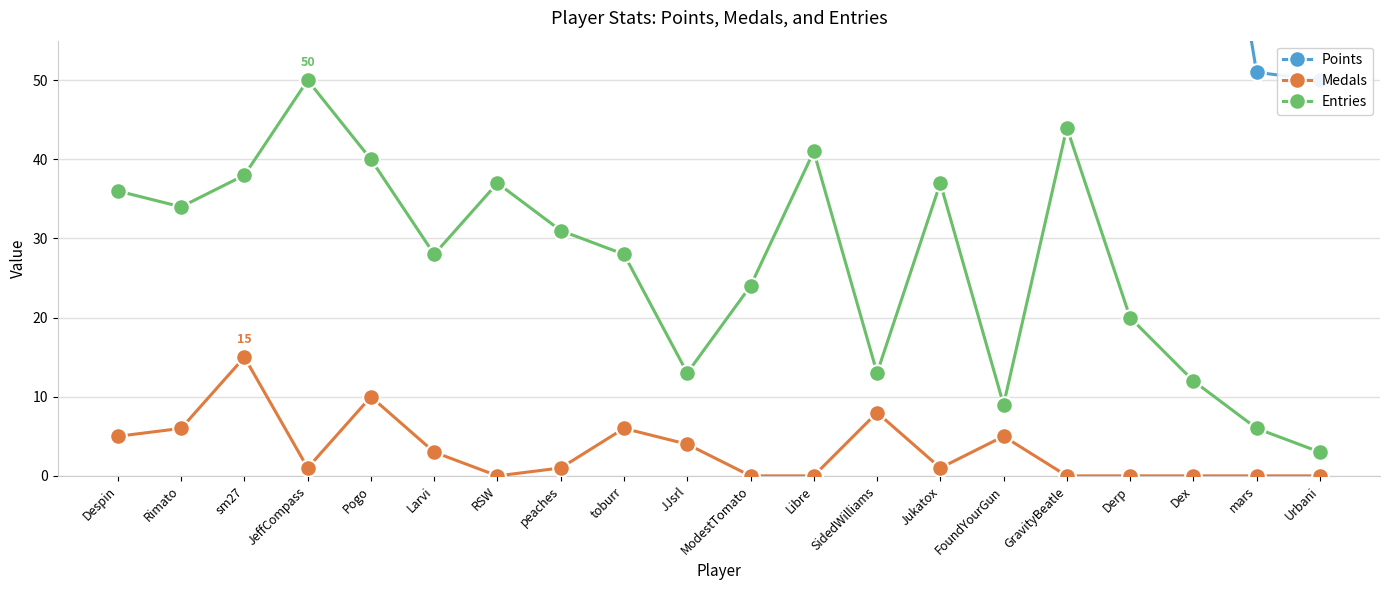

At which category does the chart reach its minimum across all series?

RSW